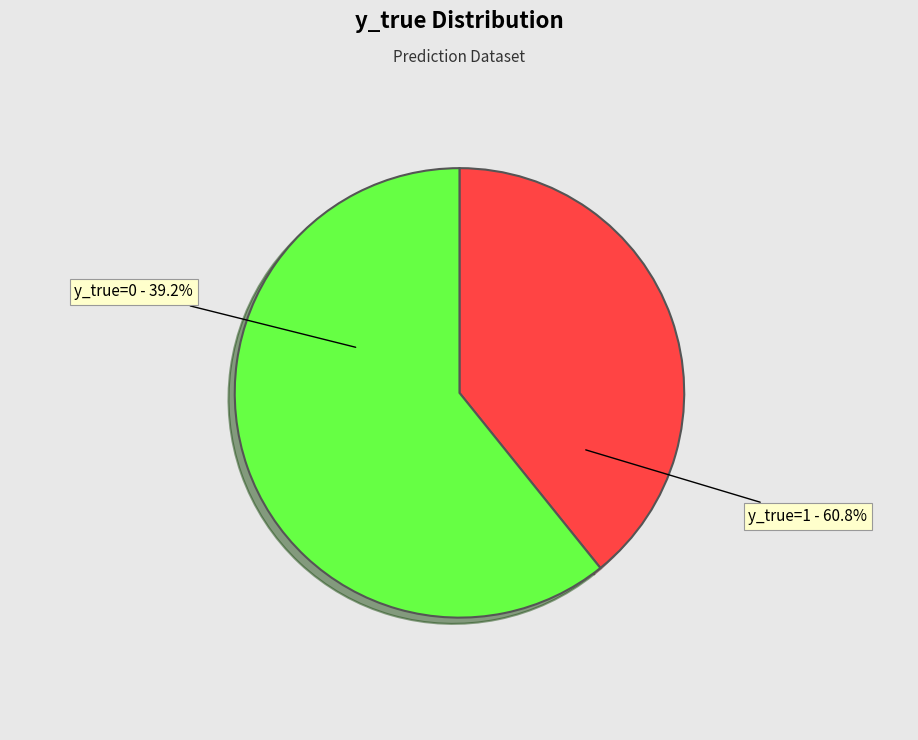

What percentage is the y_true=1 slice, to the nearest percent?

61%